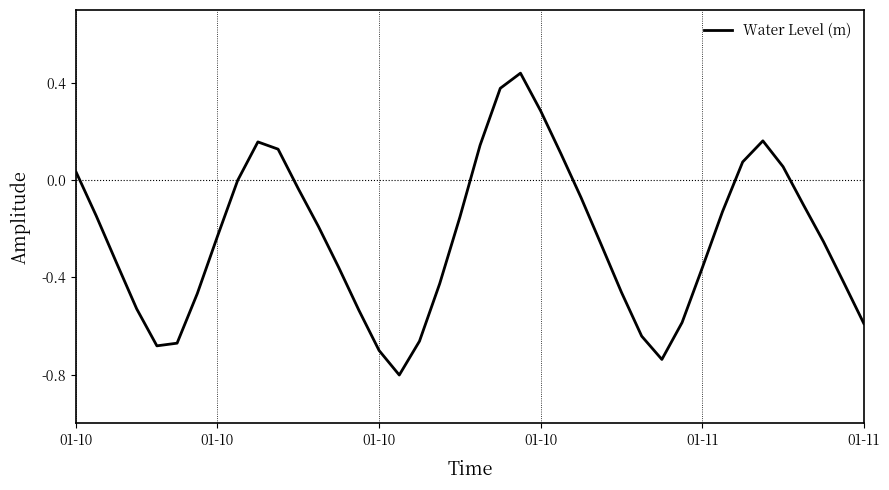

What is the difference between the maximum and minimum values?

1.2